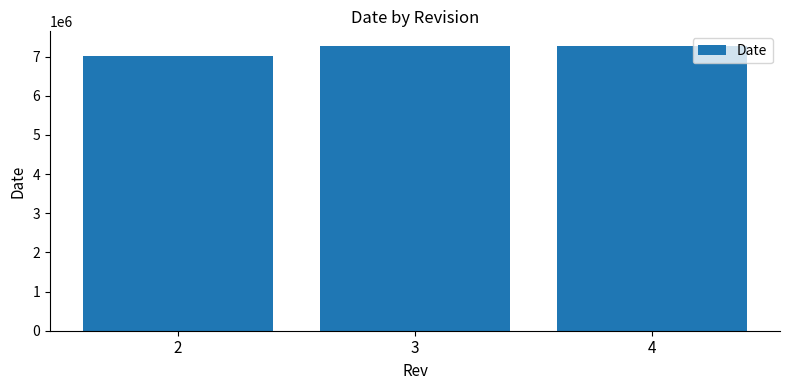

At which label is the value closest to 7147016?

3